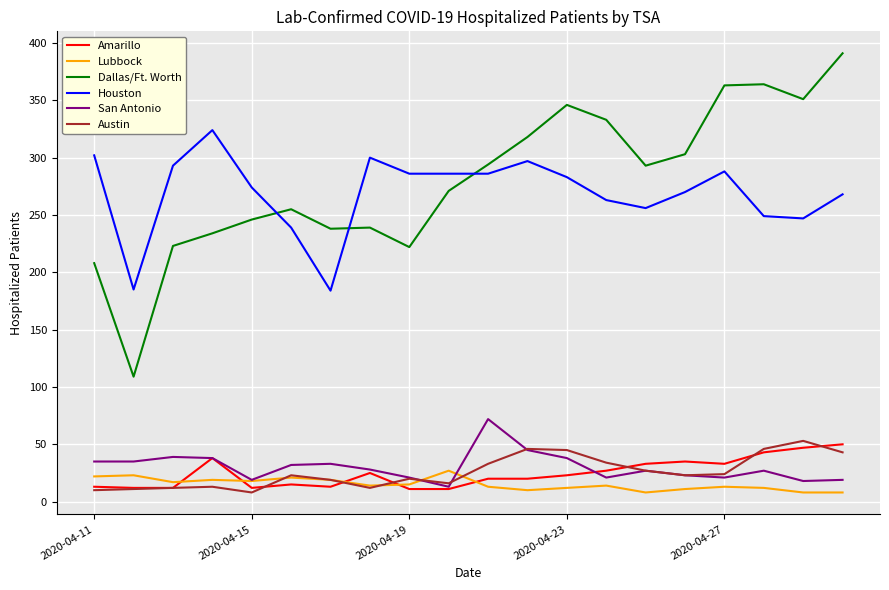

What are all the series names shown in the legend?

Amarillo, Lubbock, Dallas/Ft. Worth, Houston, San Antonio, Austin